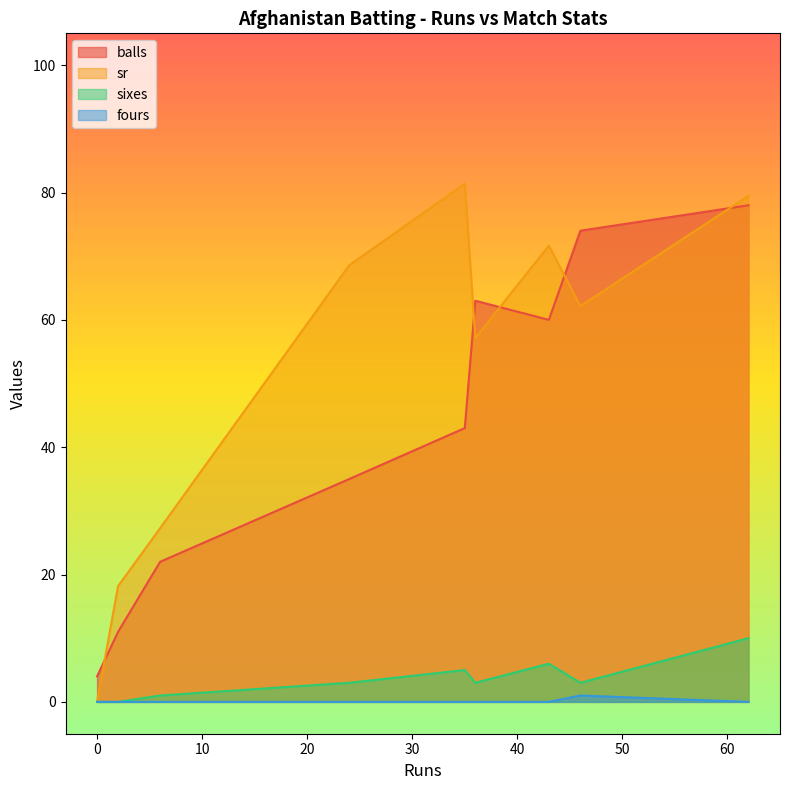

What is the approximate value of sixes at 35?

5.0